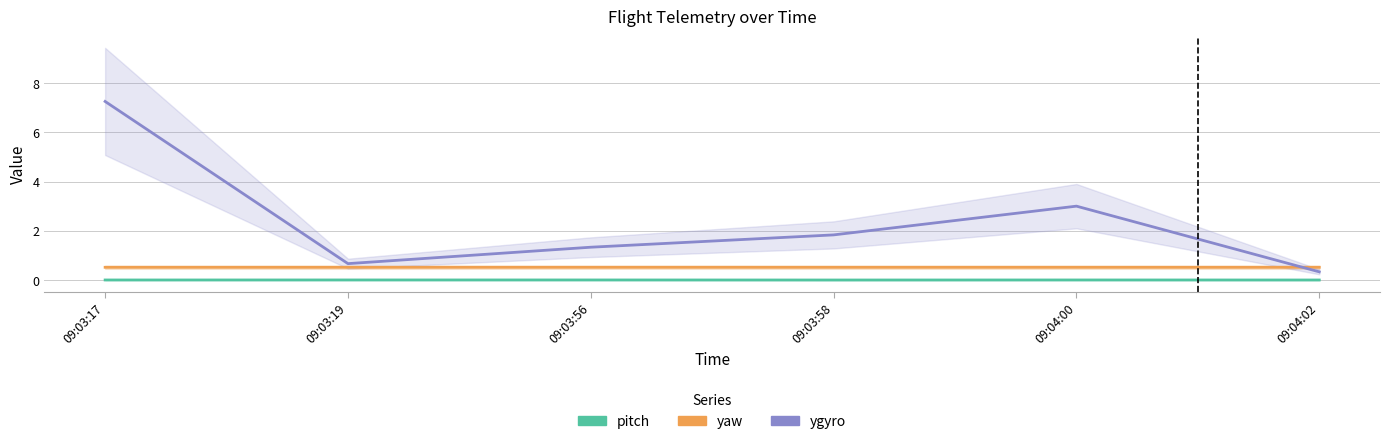

Rank the series by their maximum value, from lowest to highest.

pitch, yaw, ygyro